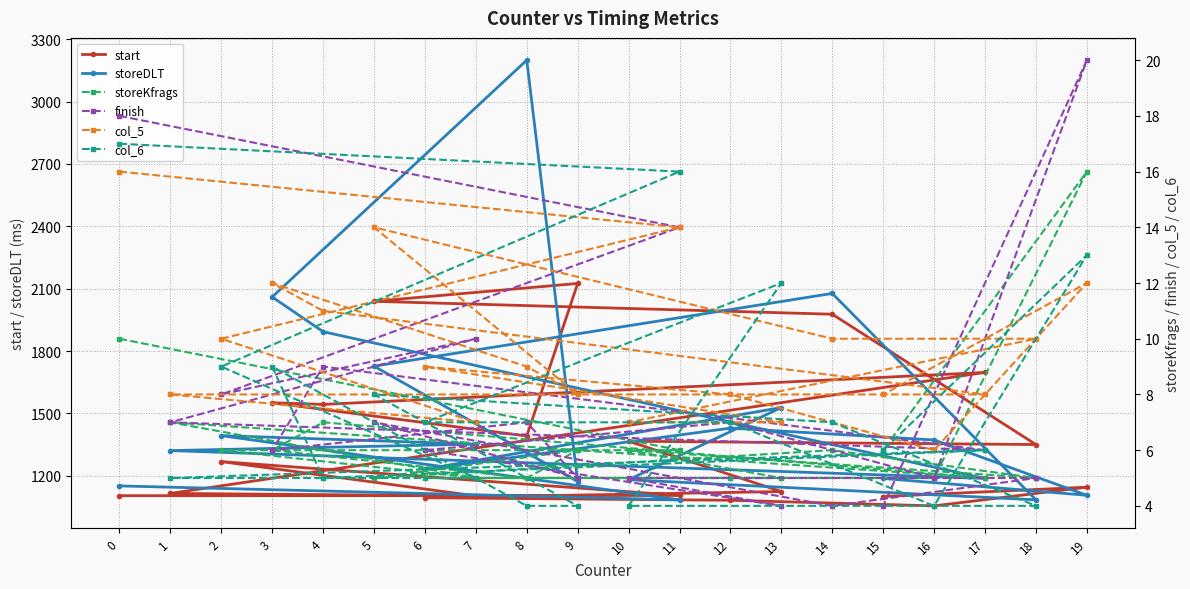

Reading left to right, extract all data points from this chart.

start: 1104	1105	1268	1103	1115	1697	1543	1551	1391	2125	2039	1977	1350	1366	1124	1094	1082	1055	1145	1100
storeDLT: 1151	1084	1393	1352	1321	1187	1893	2060	3199	1172	1727	2077	1084	1181	1528	1231	1429	1372	1106	1187
storeKfrags: 10	6	6	5	7	5	7	6	5	6	5	6	5	6	5	5	5	5	16	6
finish: 18	14	8	10	7	6	9	6	7	5	7	4	5	5	4	6	7	5	20	4
col_5: 16	14	10	7	8	8	11	12	9	8	14	10	10	7	7	9	8	6	12	8
col_6: 17	16	9	5	5	6	5	9	4	4	8	7	4	4	12	7	7	4	13	6